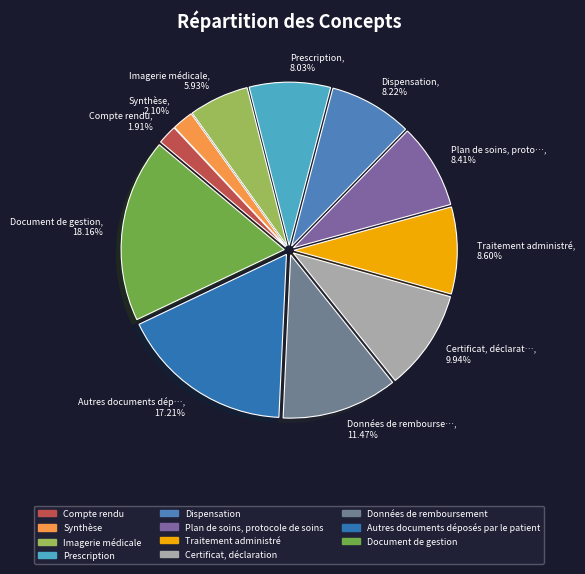

Is the sum of Synthèse, 2.10% and Autres documents dép…, 17.21% greater than half?

No